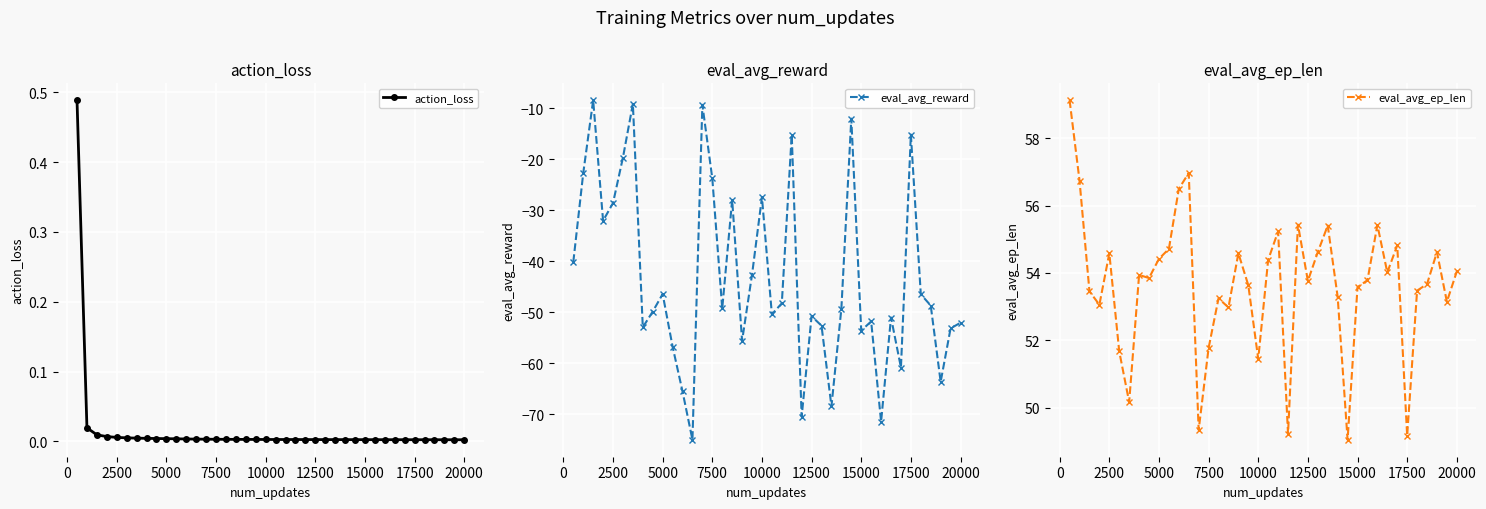

What is the lowest value of the eval_avg_ep_len series?

49.0